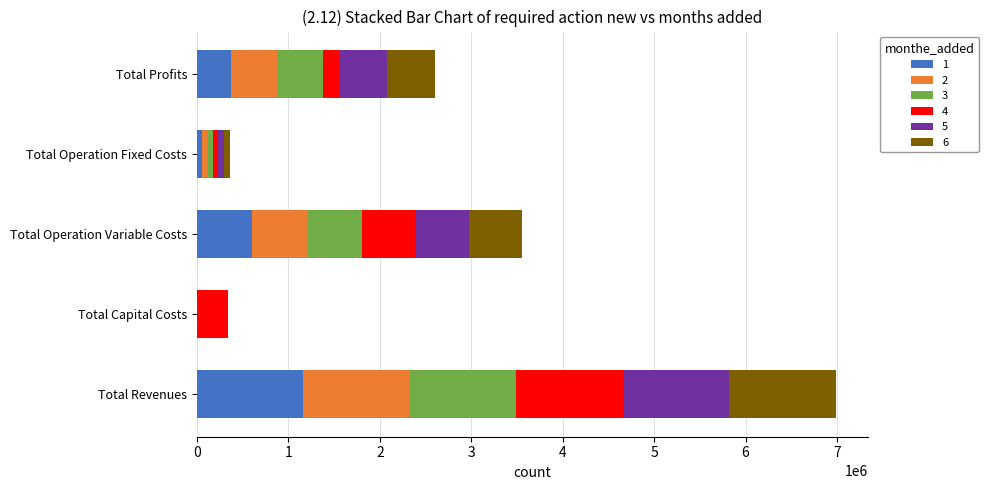

What is the total value across all series at Total Profits?

2598338.6